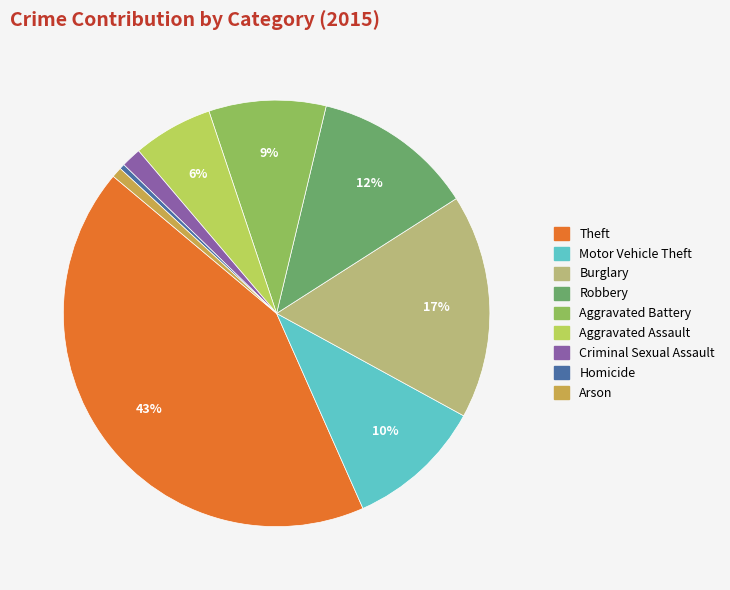

Is Motor Vehicle Theft the majority of the pie?

No